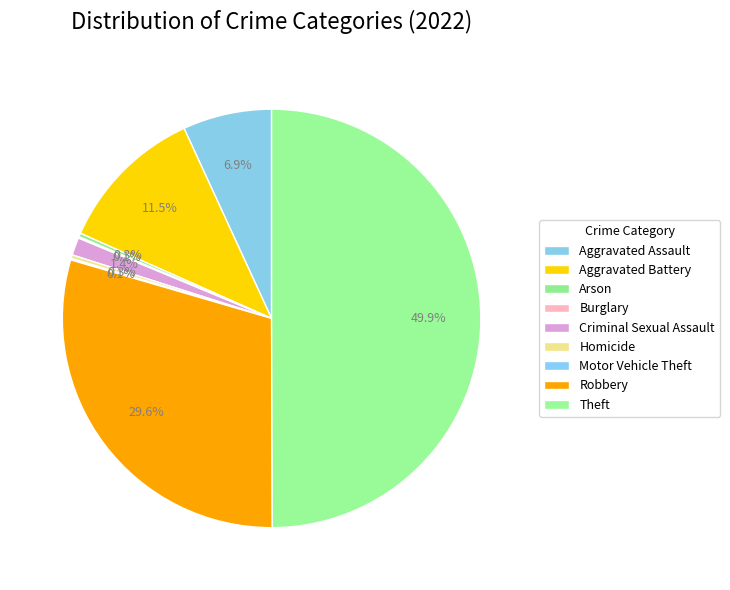

Which category has the biggest portion of the pie?

Theft